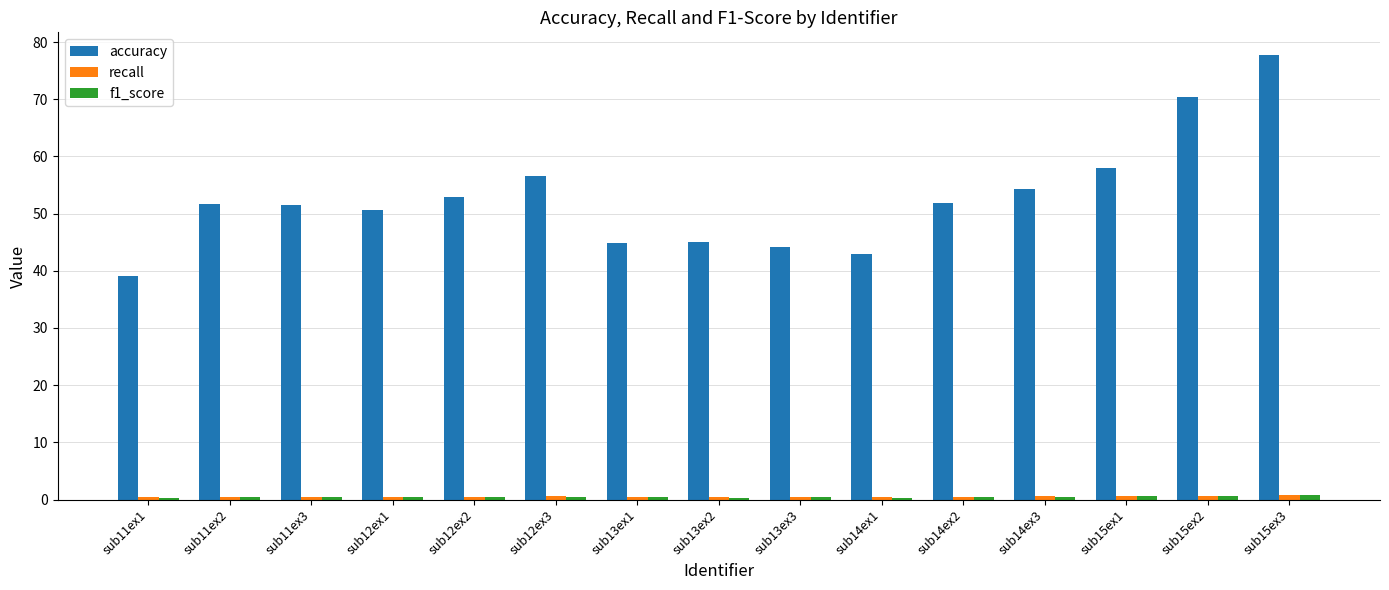

How many bars are there in each group?

3